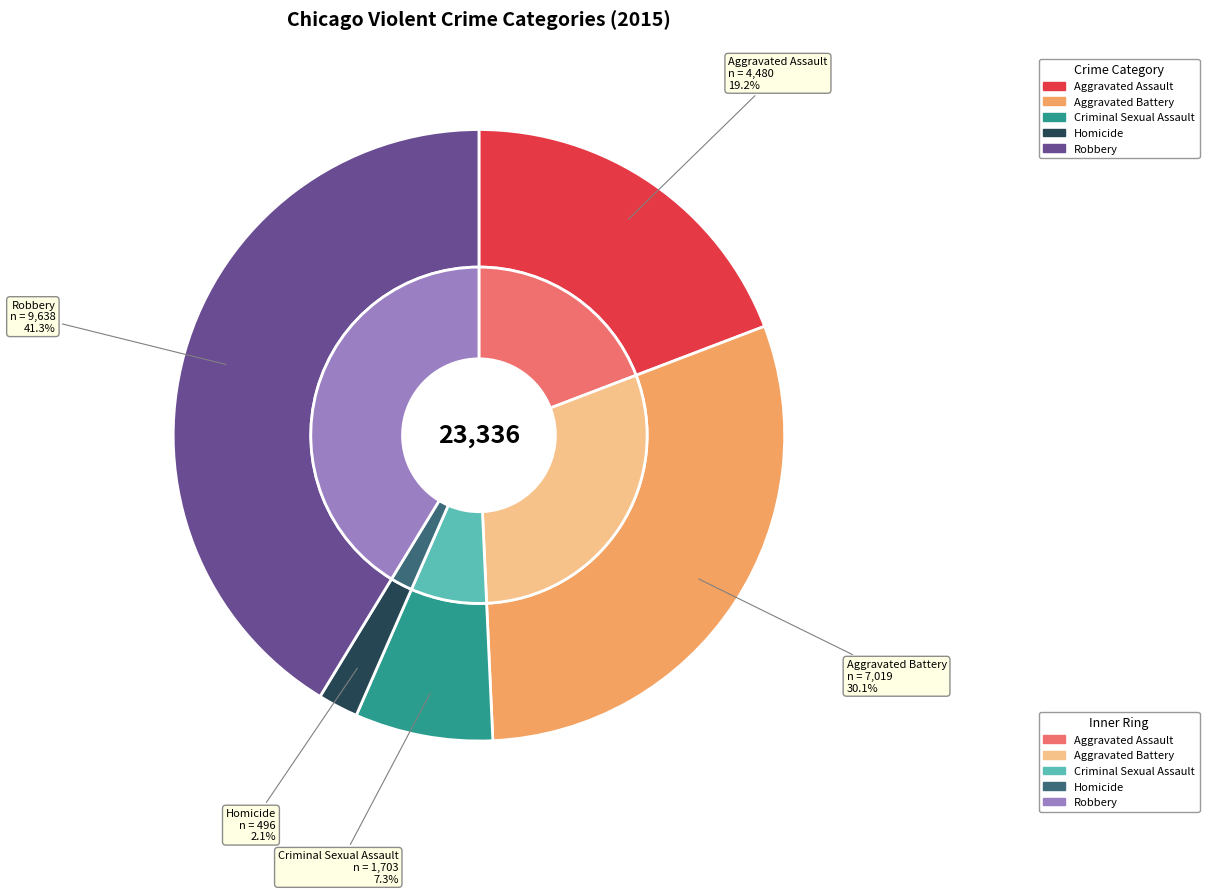

What is the largest slice in the pie chart?

Robbery